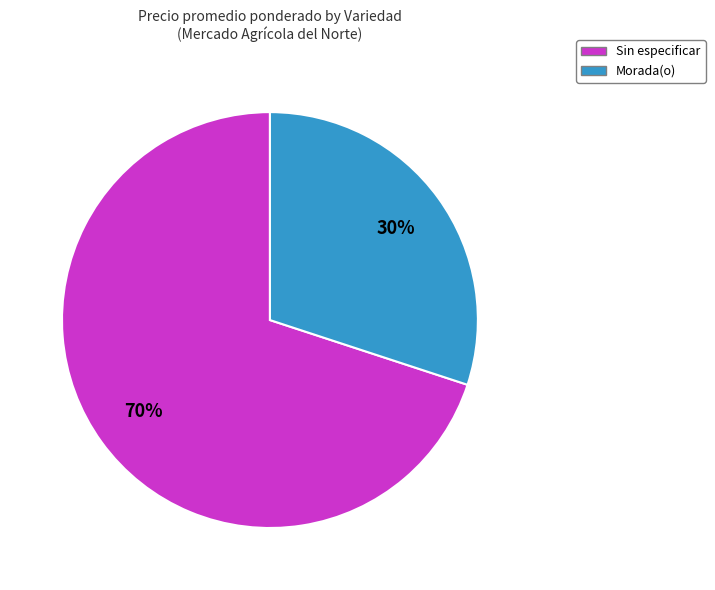

True or false: Sin especificar accounts for 34% of the total.

False